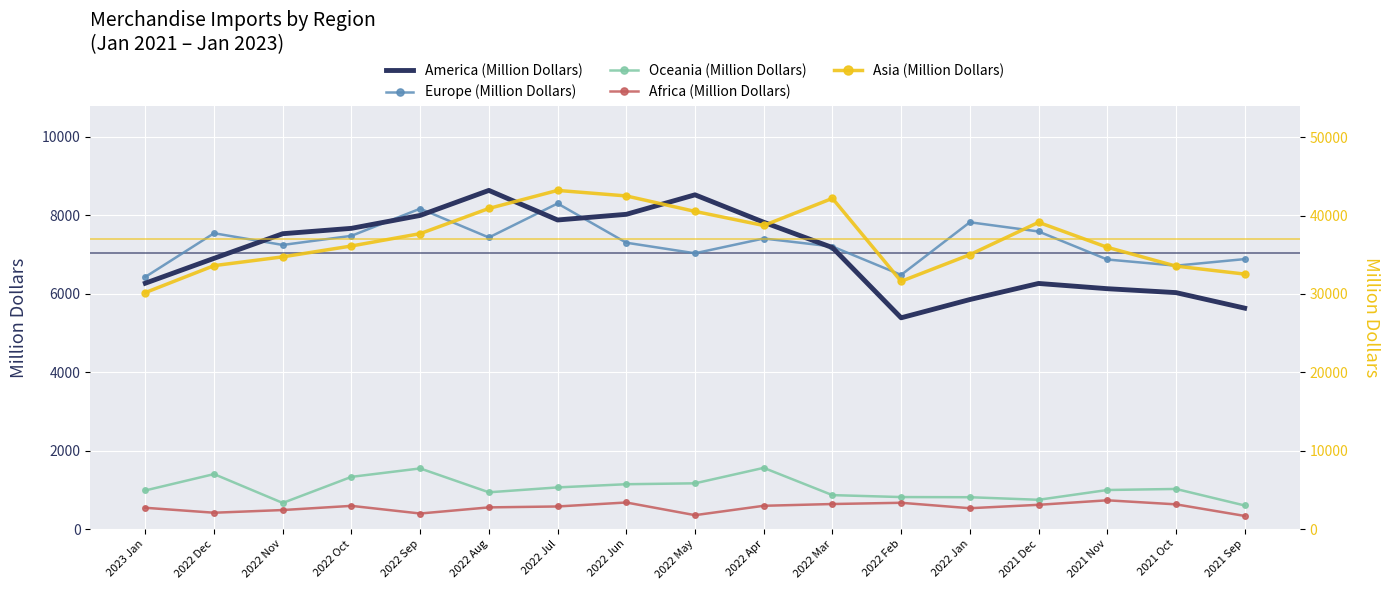

What is the label of the 7th point from the right?

2022 Mar